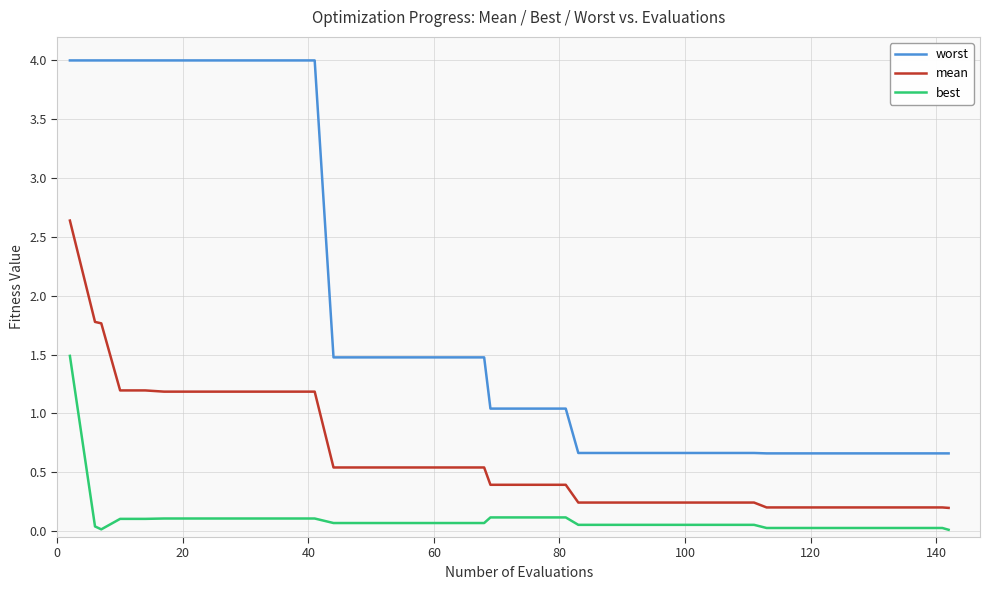

Rank the series by their maximum value, from highest to lowest.

worst, mean, best